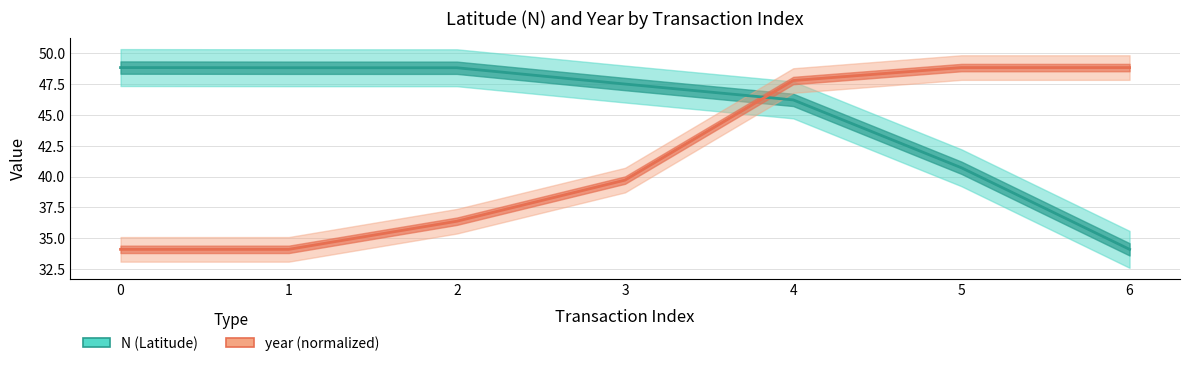

What value does the N series have at 2?

48.8